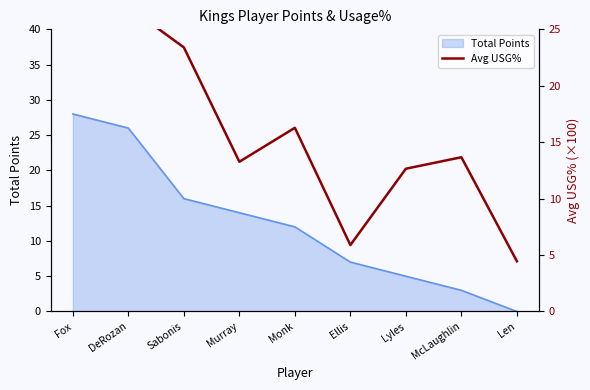

At which label does the data first exceed 13?

Fox